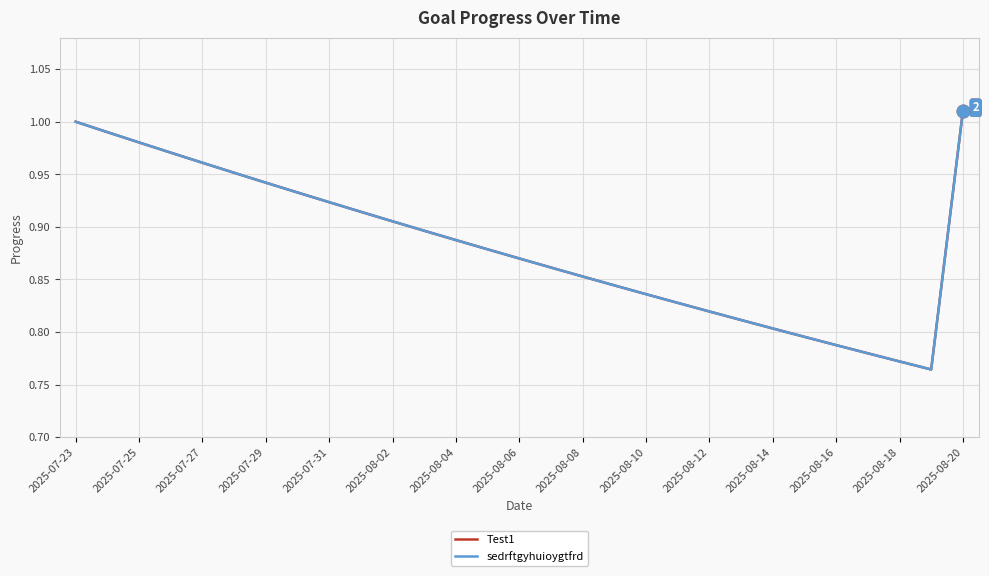

Is this an area chart (filled region under the line)?

No